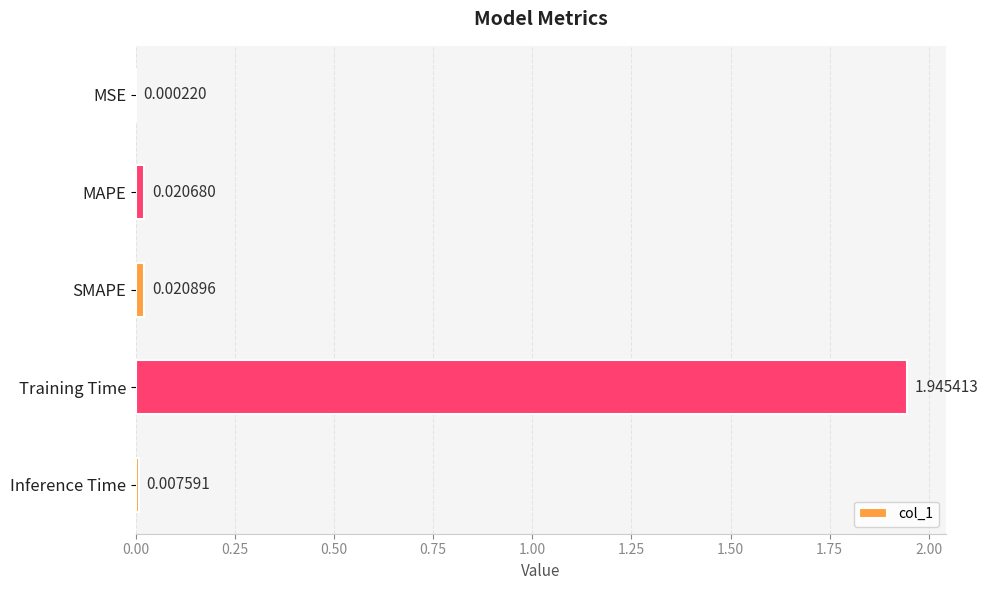

At which label is the value closest to 0?

MSE